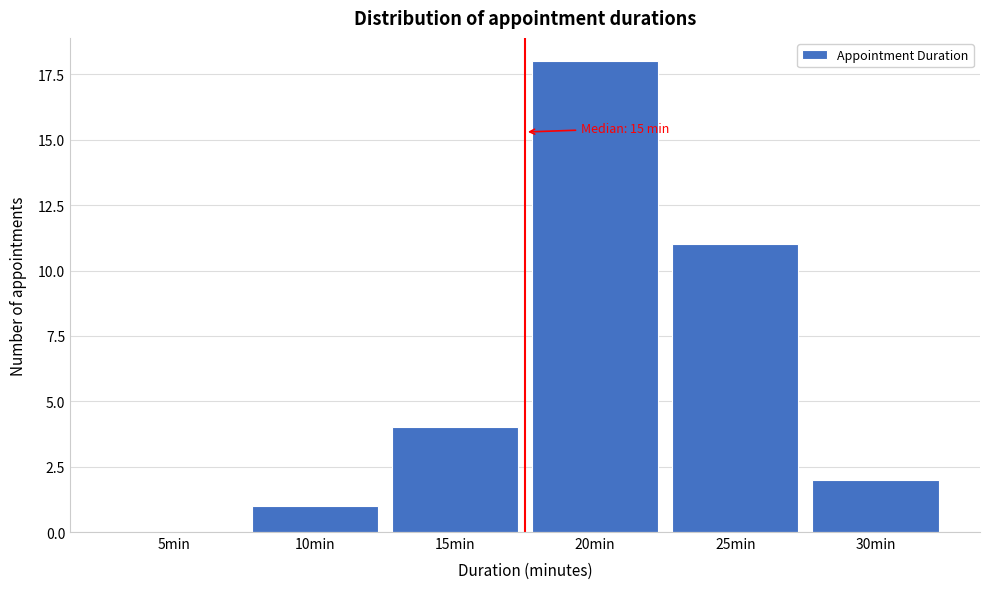

Reading right to left, extract all data points from this chart.

30min=2	25min=11	20min=18	15min=4	10min=1	5min=0